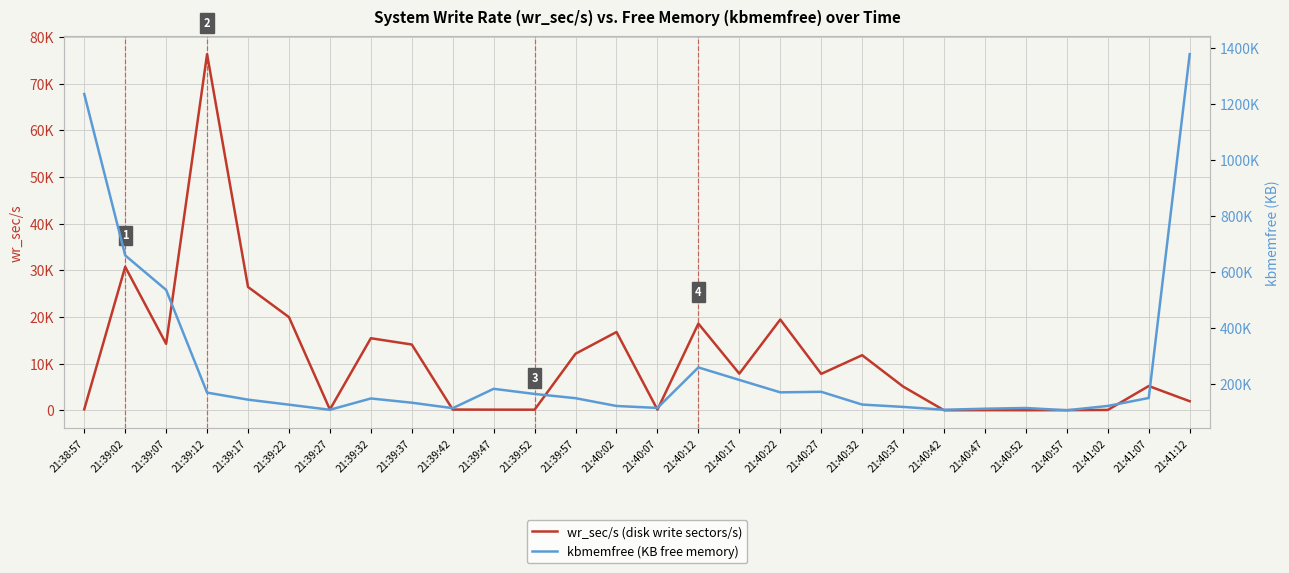

The kbmemfree series shows 59179.7 at 21:39:42. True or false?

False